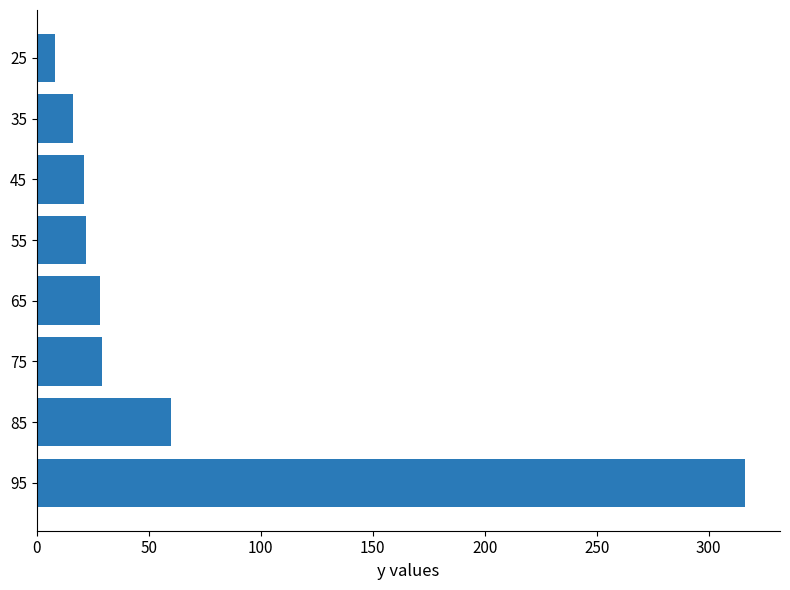

At which label is the value closest to 162?

85